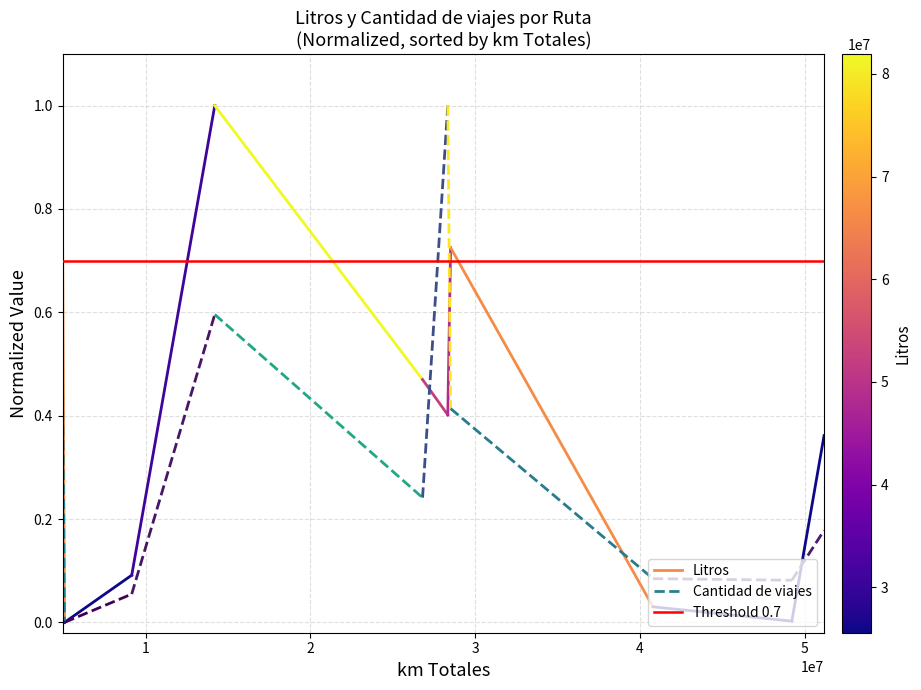

Which series has the largest range (max minus min)?

Litros